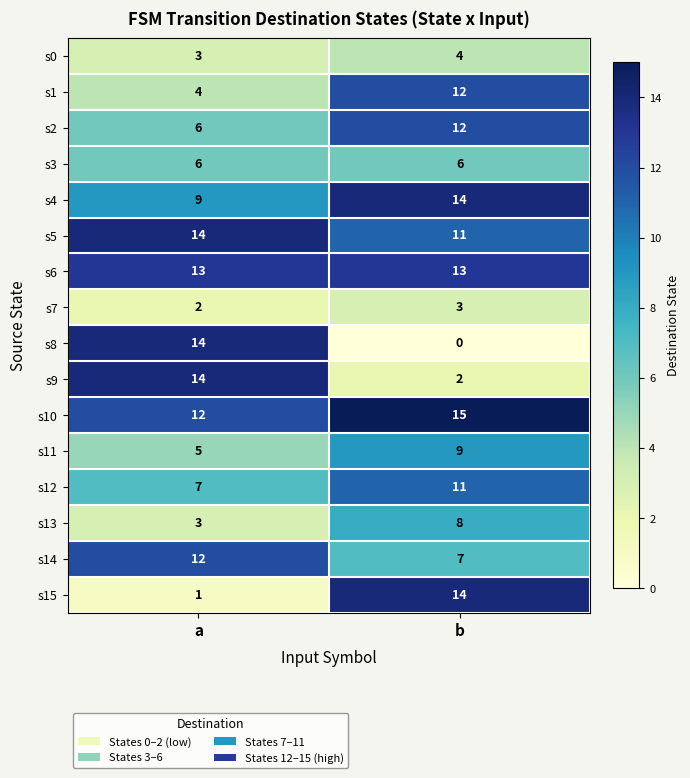

At which label does s8 reach its peak?

a